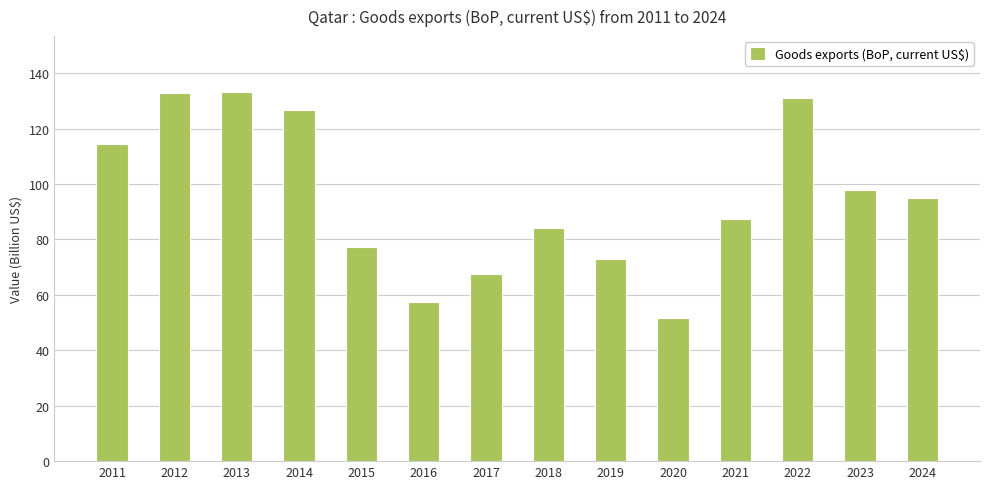

How many series are shown in this chart?

1